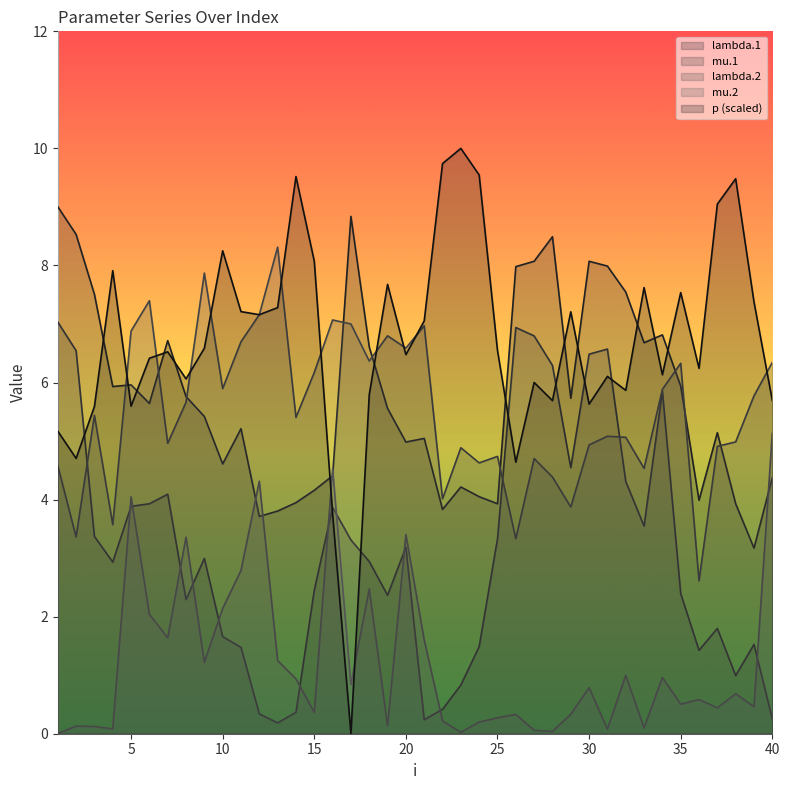

How many data points in mu.1 are above 2?

26